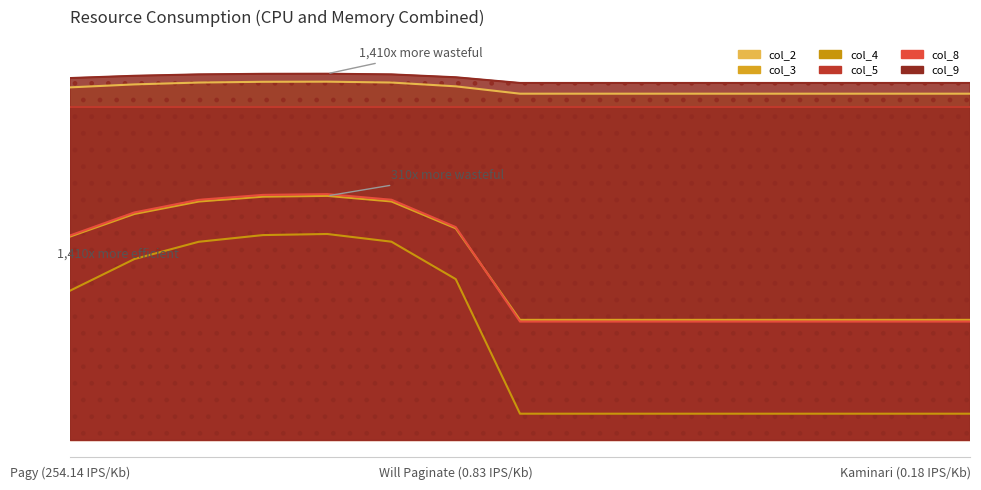

What is the value of the col_3 point at the 1st from the left?

0.8